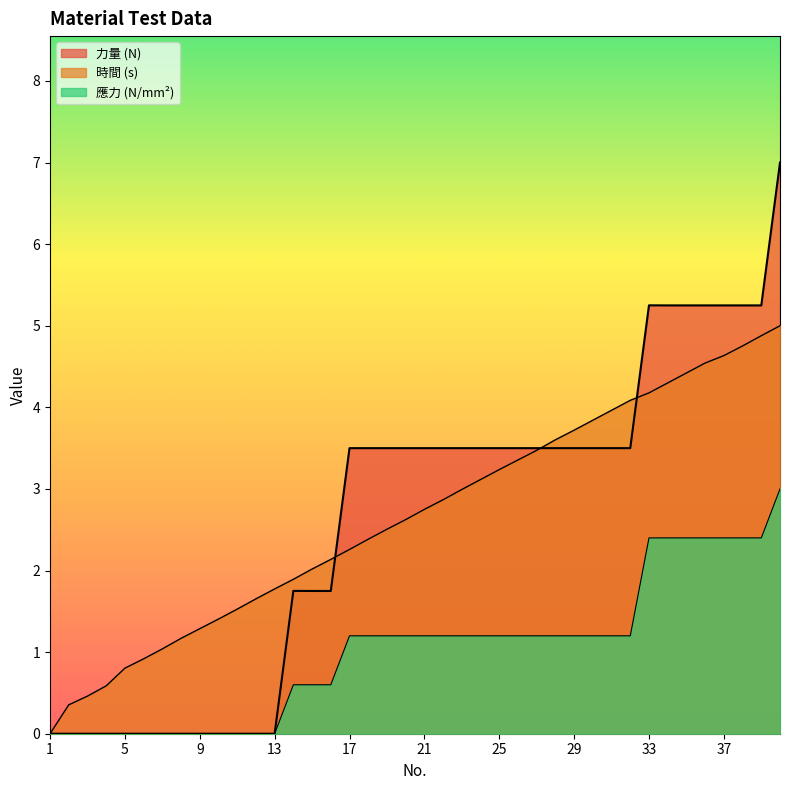

Which category has the lowest value in the 時間( s)  series?

1